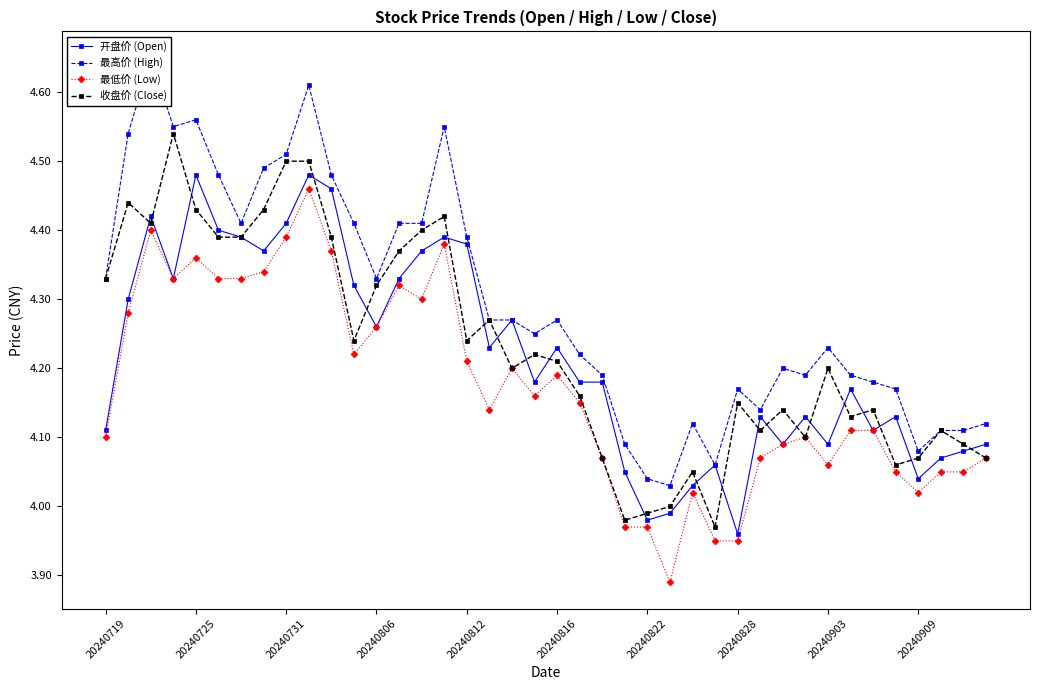

What position from the left is 10?

11